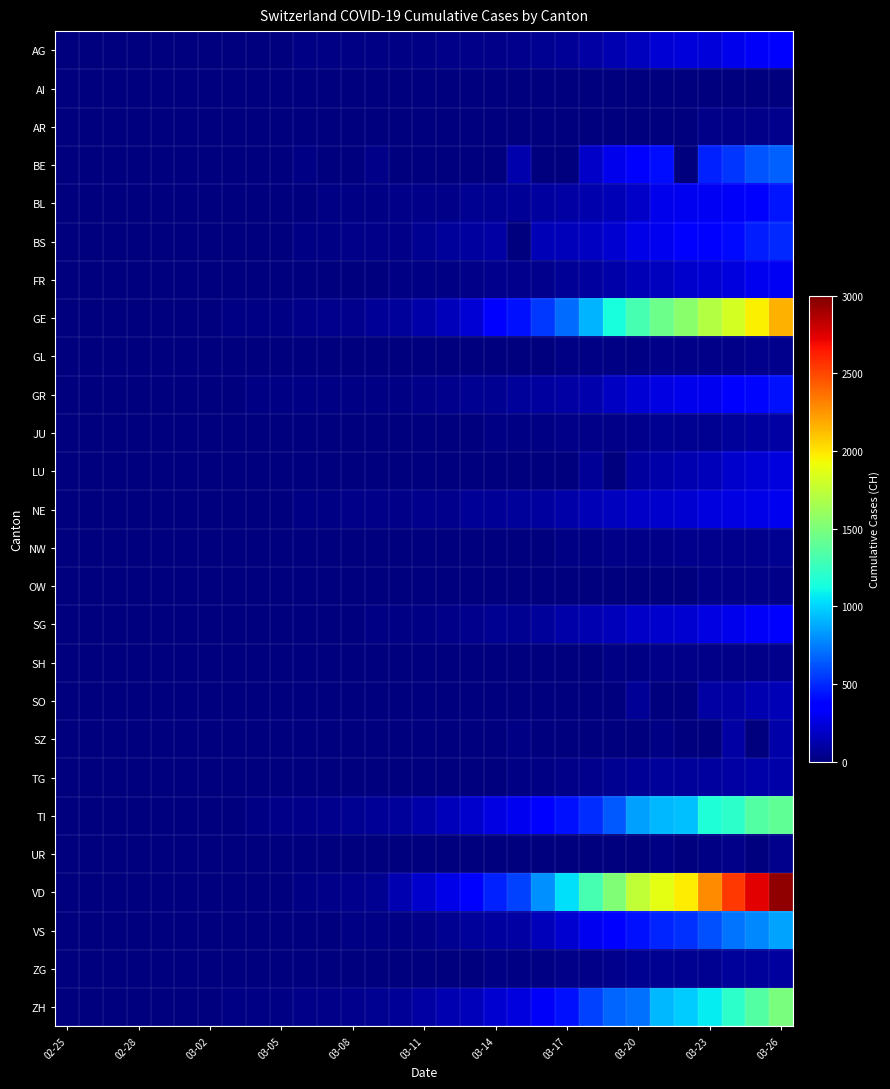

Which series has the largest range (max minus min)?

VD